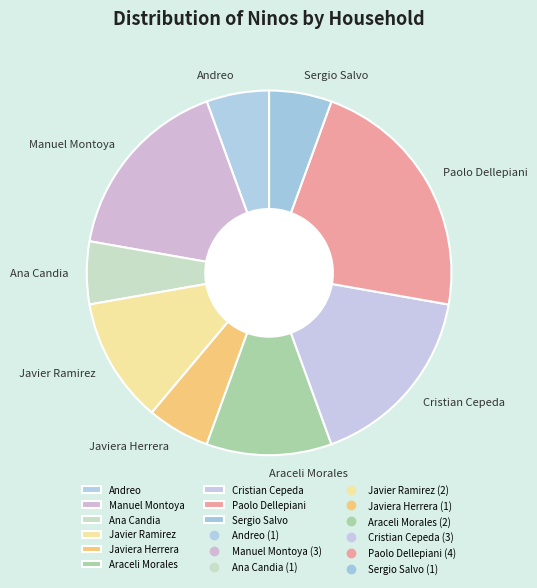

What is the largest slice in the pie chart?

Paolo Dellepiani